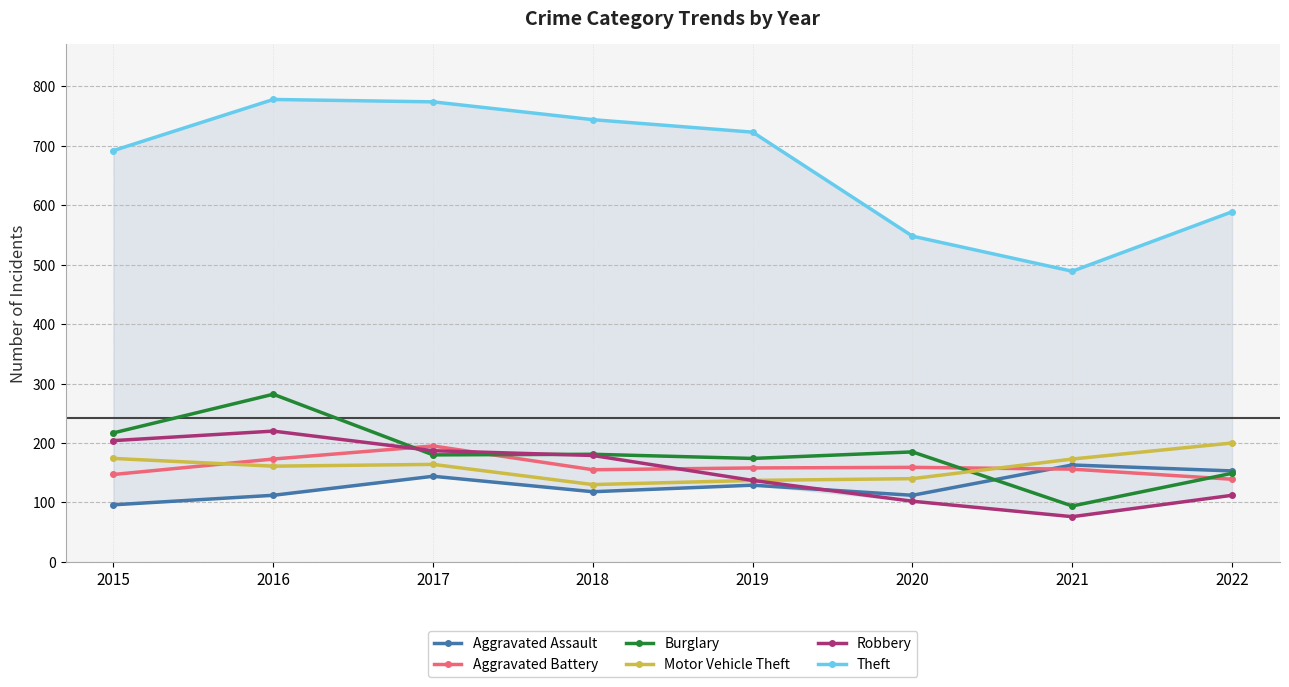

At which category does Aggravated Assault reach its first local valley?

2018